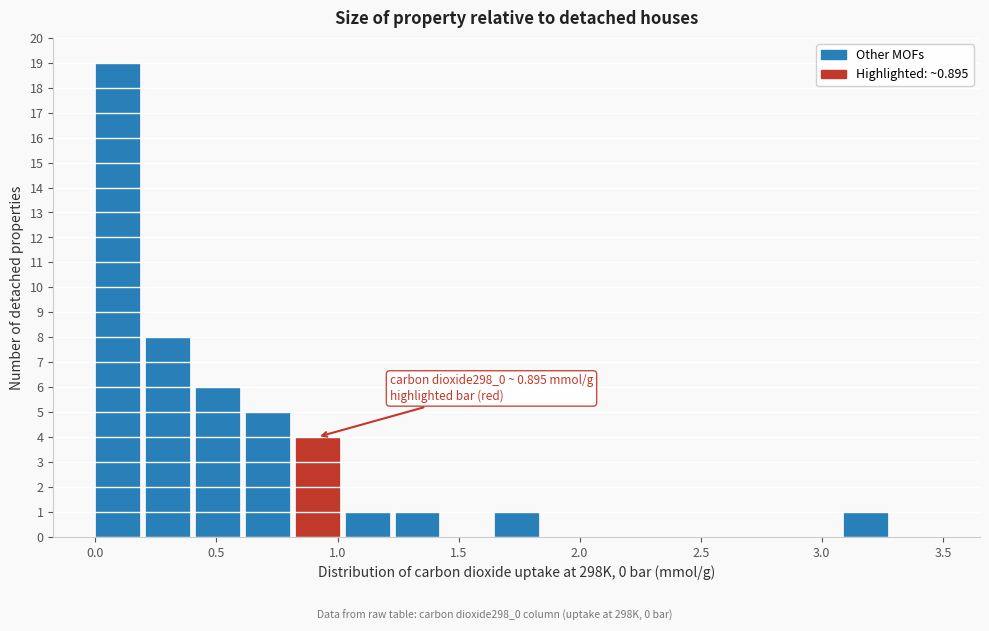

Which range on the x-axis has the tallest bar?

0.00 to 0.20